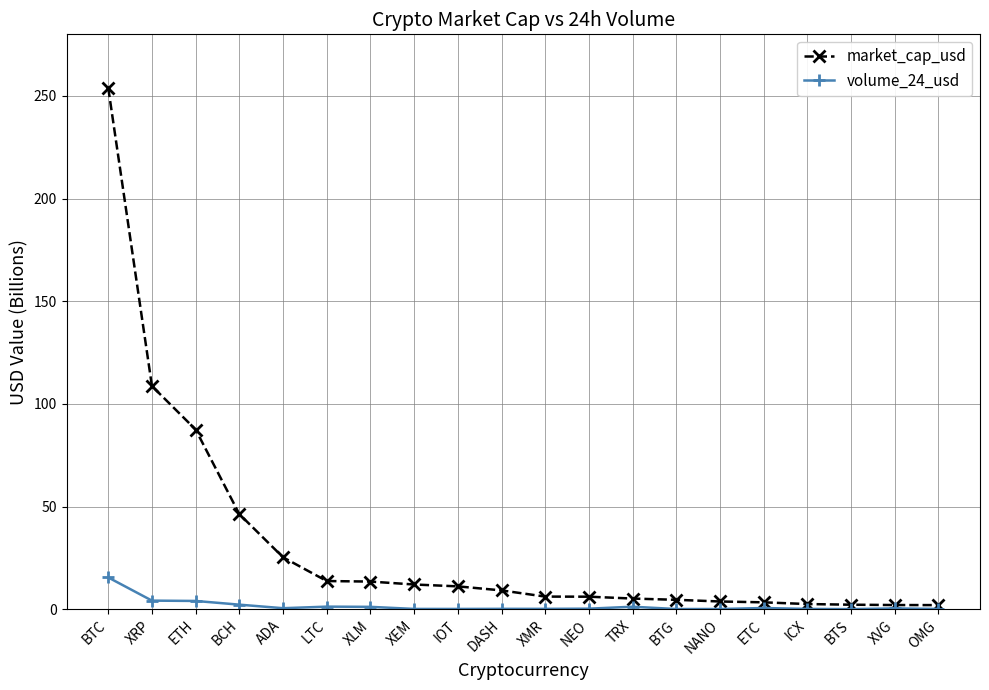

List the series in order of their peak value, highest first.

market_cap_usd, volume_24_usd